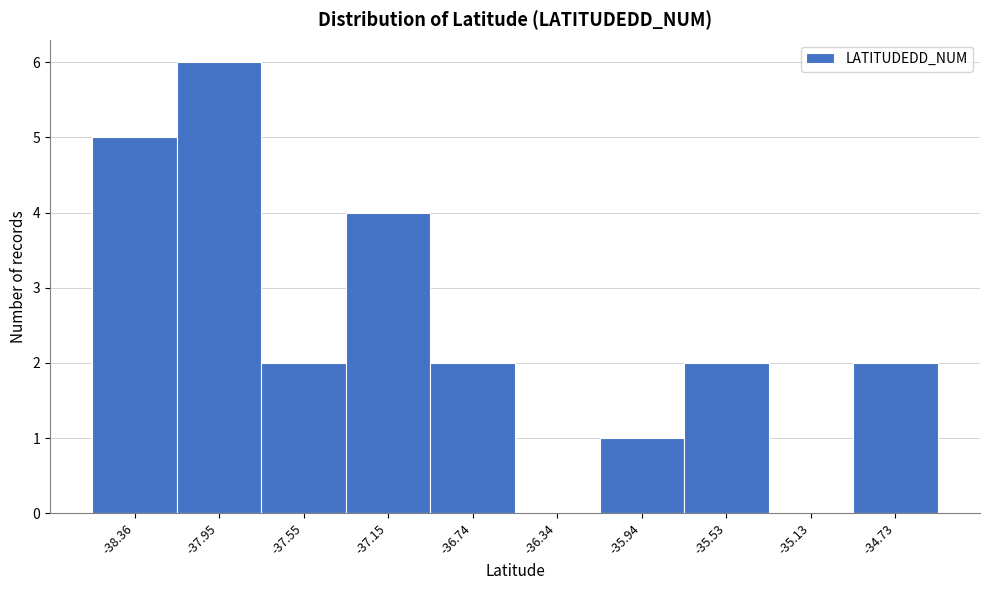

Reading left to right, extract all data points from this chart.

-38.36=5	-37.95=6	-37.55=2	-37.15=4	-36.74=2	-36.34=0	-35.94=1	-35.53=2	-35.13=0	-34.73=2